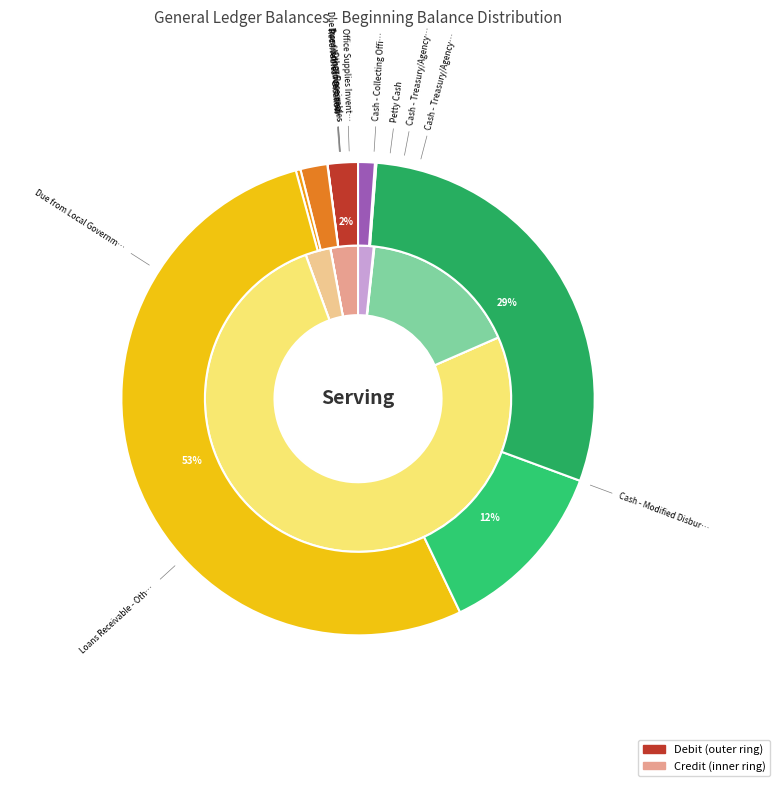

How many slices are in this pie chart?

12